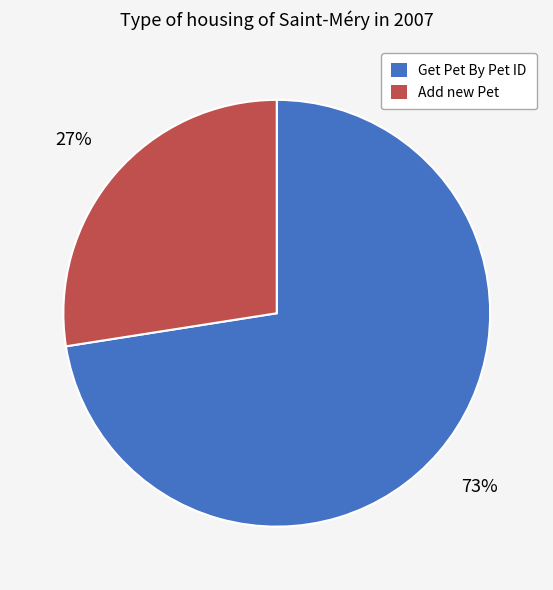

Do Add new Pet and Get Pet By Pet ID together represent more than half of the pie?

Yes